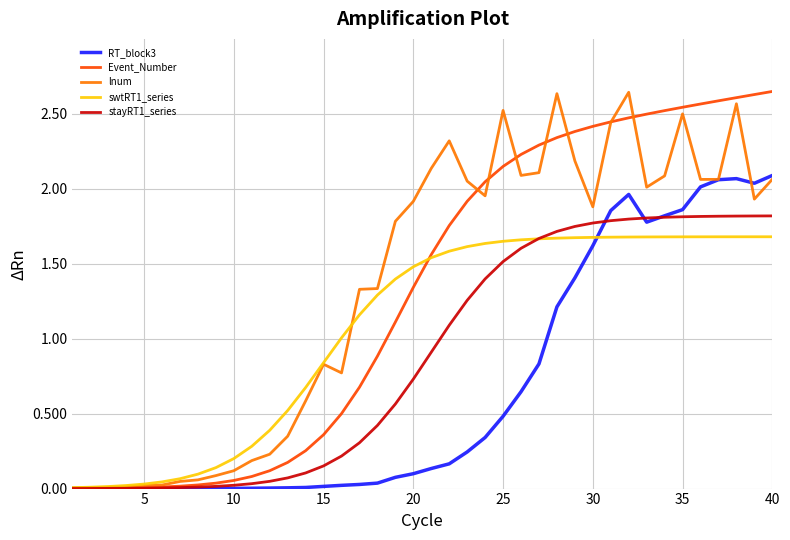

How many lines are shown in the chart?

5